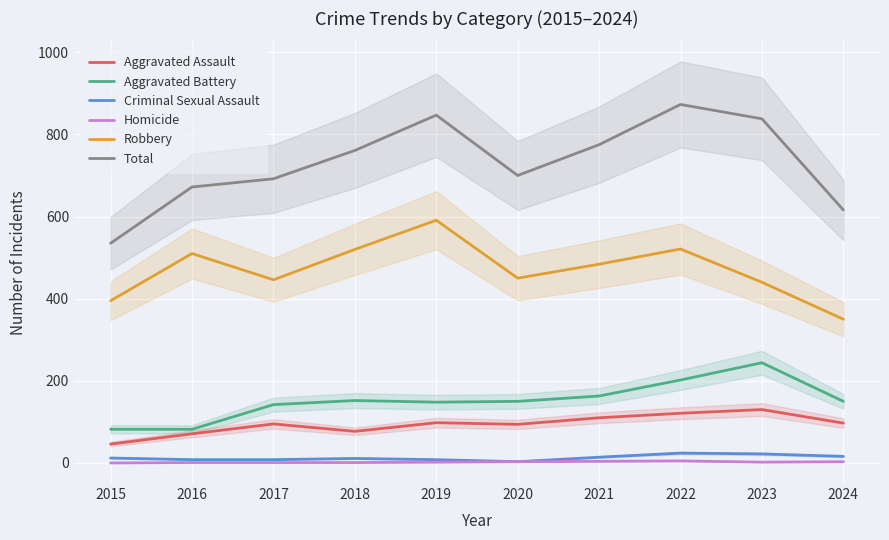

Reading right to left, transcribe all the data shown in this chart.

Aggravated Assault: 97	130	121	110	94	98	77	95	71	46
Aggravated Battery: 150	244	202	163	150	148	152	142	82	82
Criminal Sexual Assault: 16	22	24	14	3	8	11	8	8	12
Homicide: 3	2	5	4	3	2	1	1	1	0
Robbery: 350	440	521	484	450	591	520	446	510	395
Total: 616	838	873	775	700	847	761	692	672	535